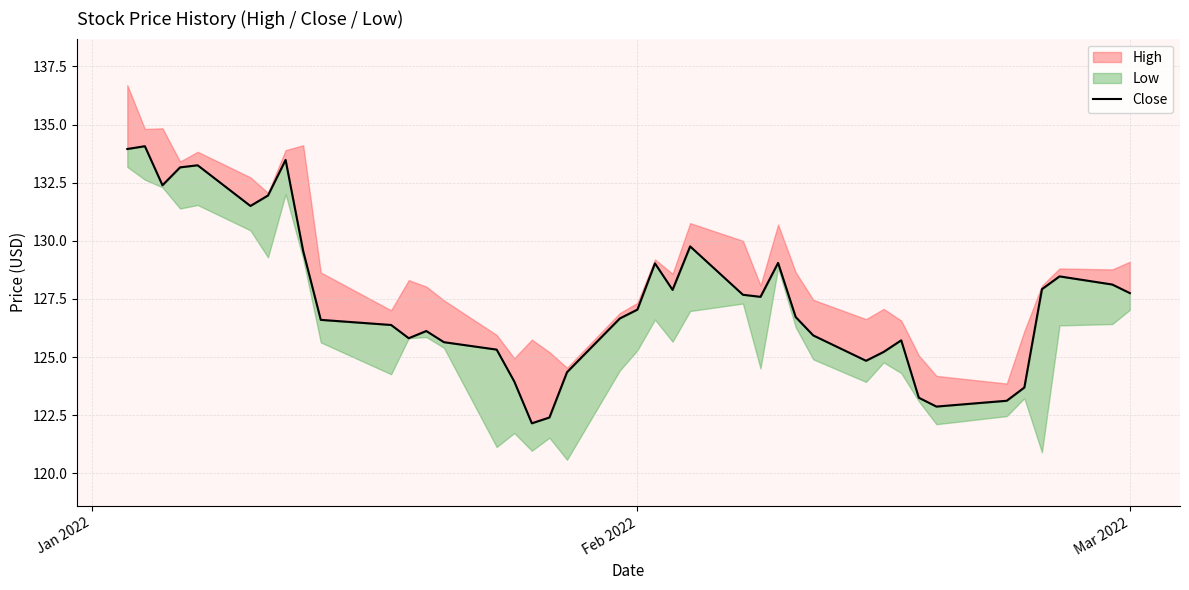

How many values are below 127?

20